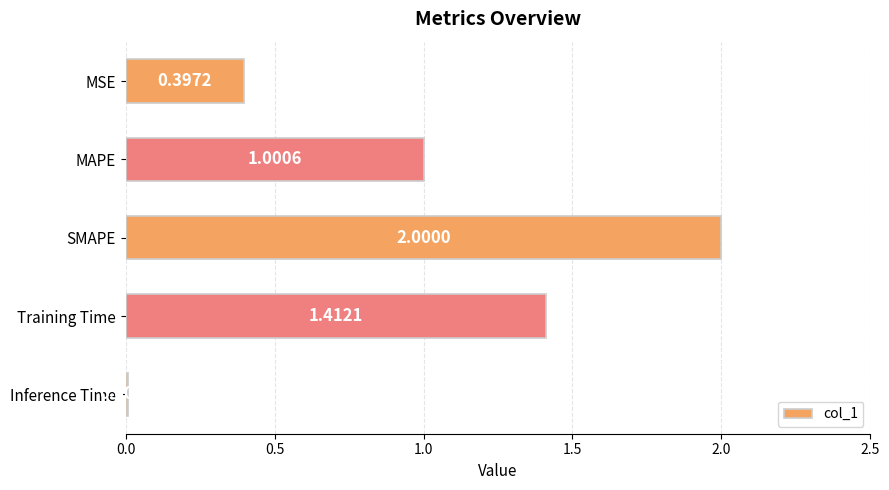

What is the greatest value displayed?

2.0